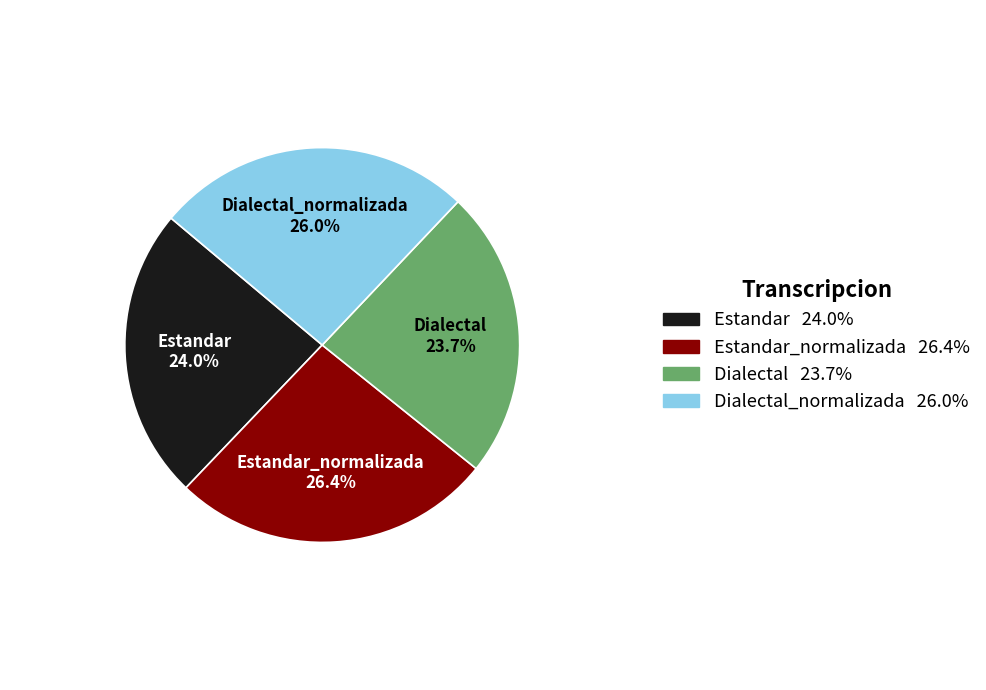

To the nearest percent, what is the difference between the Estandar_normalizada and Estandar slice percentages?

2%